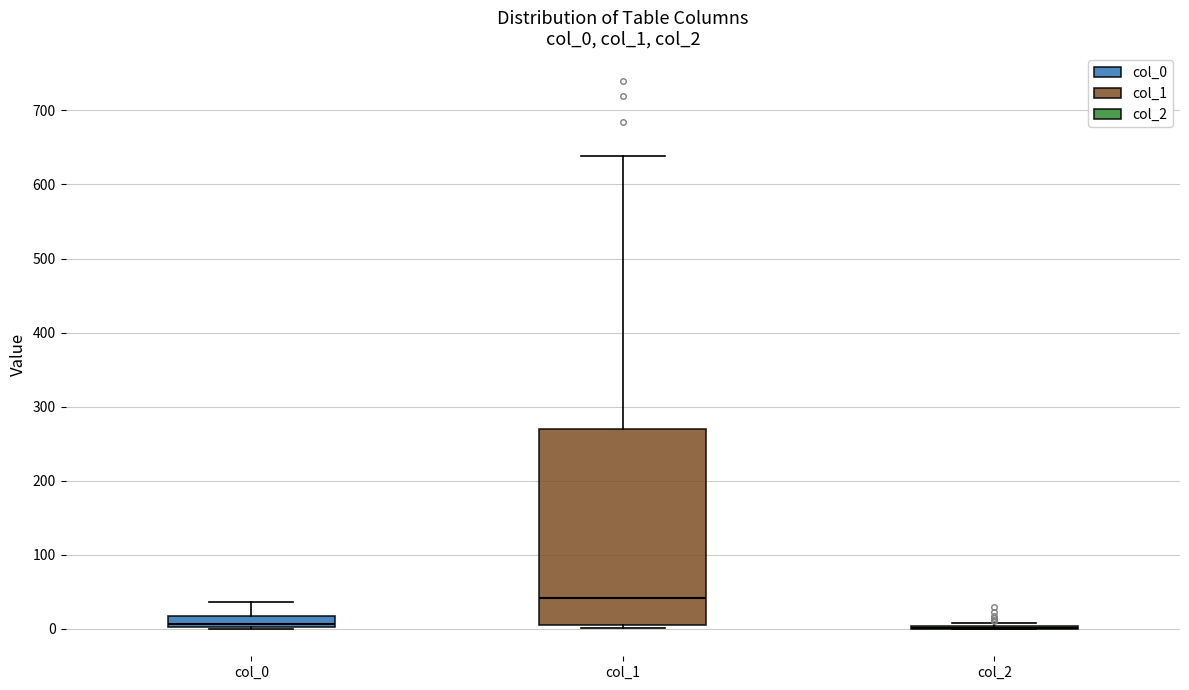

Where is the lower edge of the box for col_0 on the y-axis? The values are not printed on the chart, so give them approximately, as read against the axis.

0